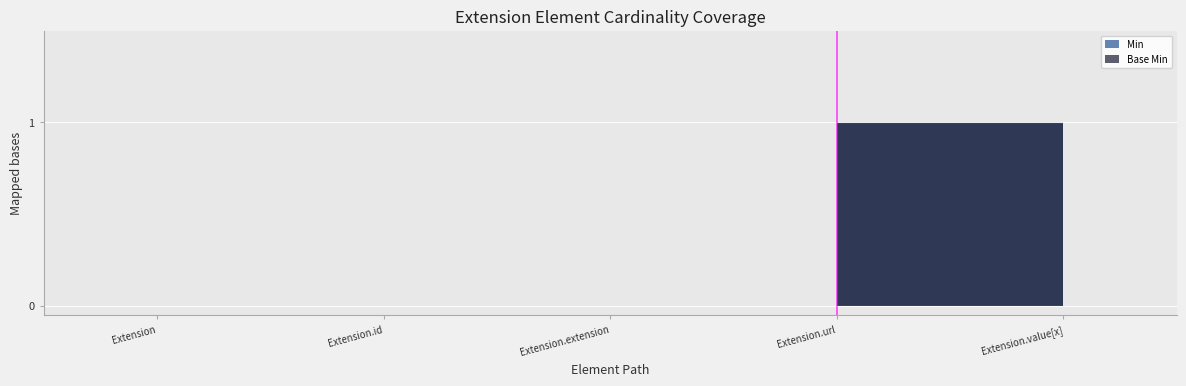

True or false: Min and Base Min intersect in this chart.

False